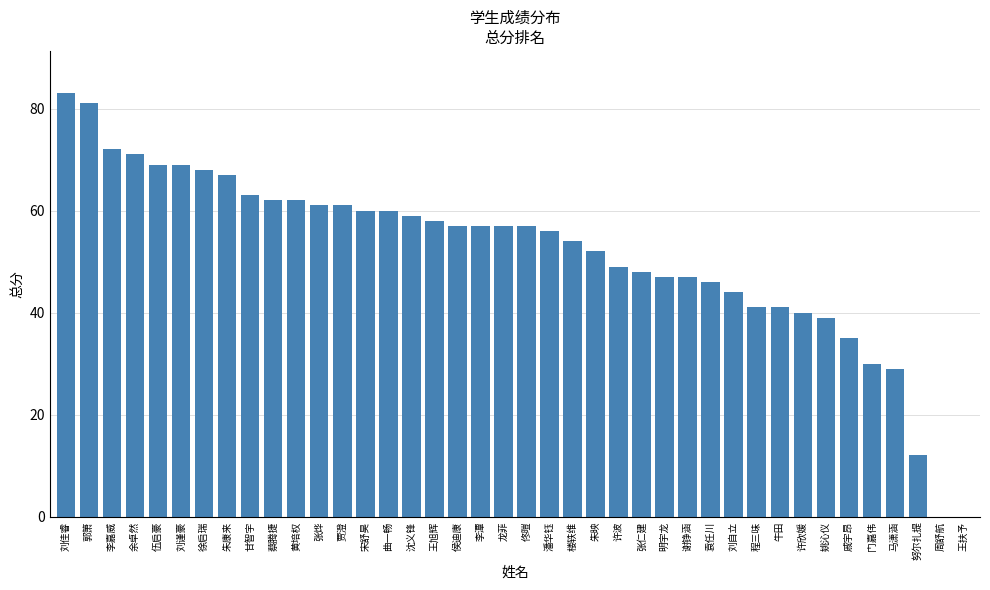

Approximately how many times larger is the value at 李潭 compared to 楼轶维?

1.1